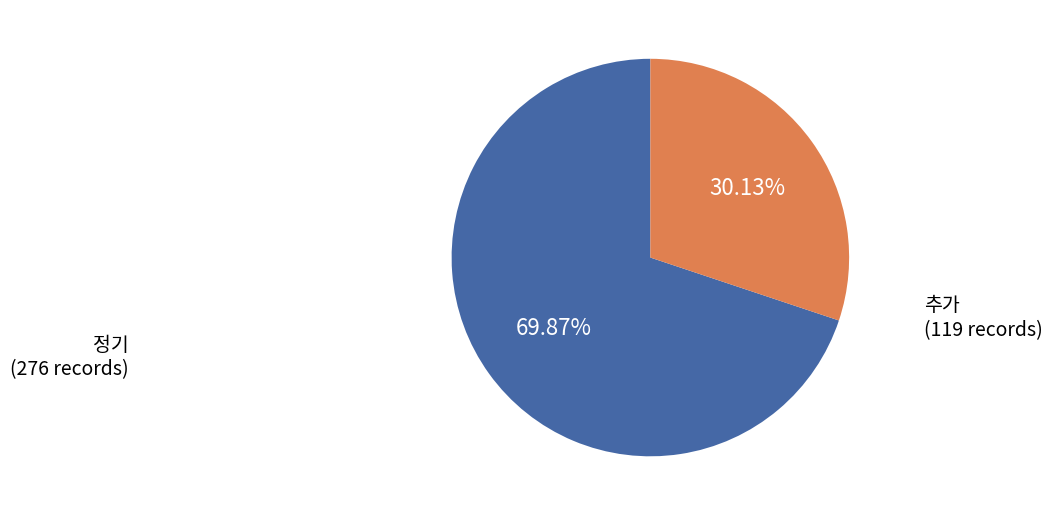

What is the ratio of the value at 추가 to the value at 정기?

0.4